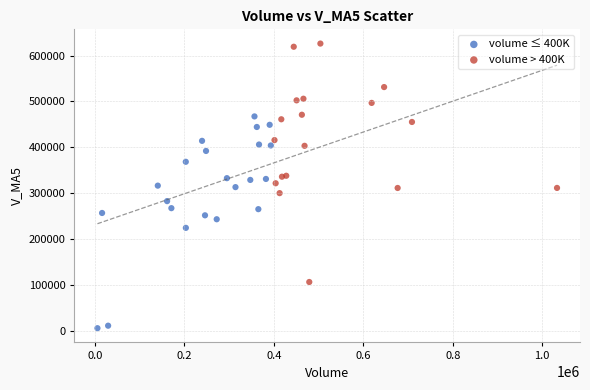

Which series has the largest Y range (max minus min)?

volume > 400K